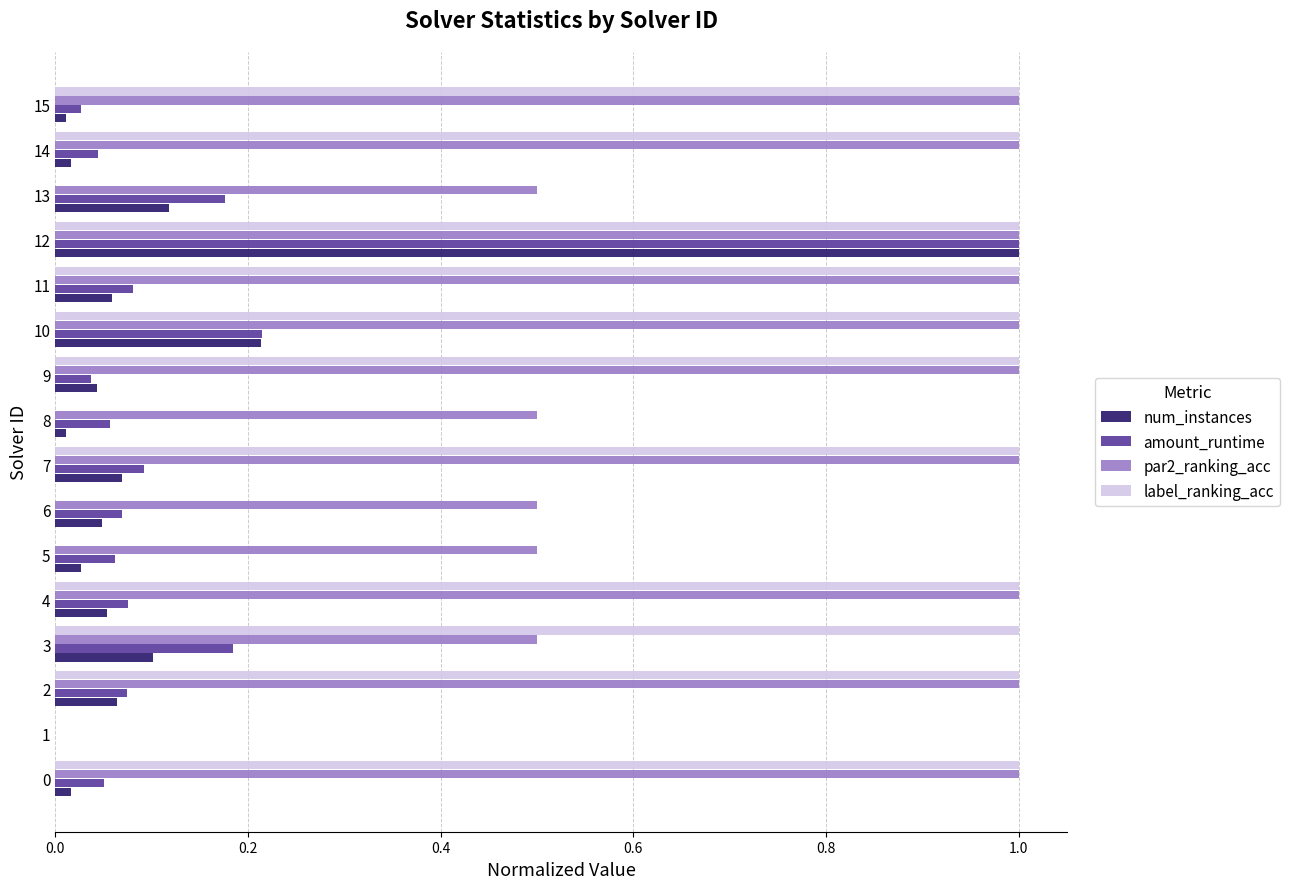

The amount_runtime series shows 0.0 at 7. True or false?

False